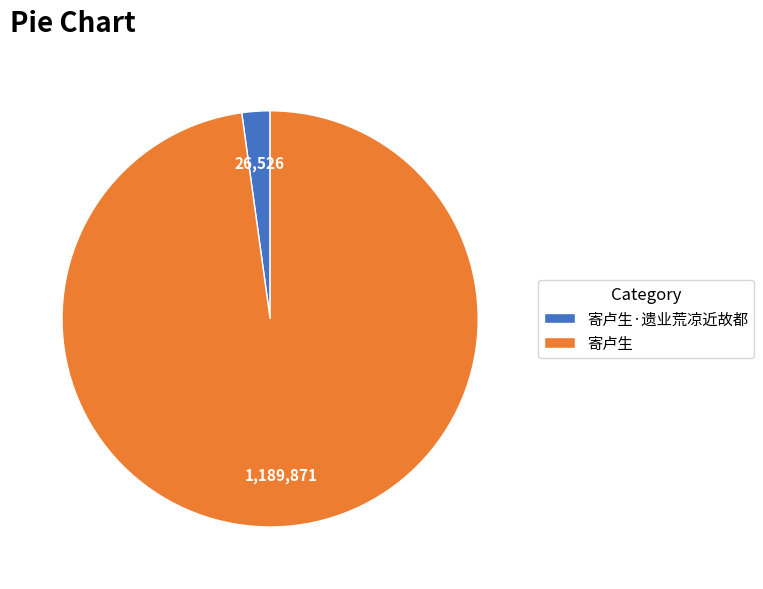

Approximately how many times larger is the value at 寄卢生 compared to 寄卢生·遗业荒凉近故都?

44.9